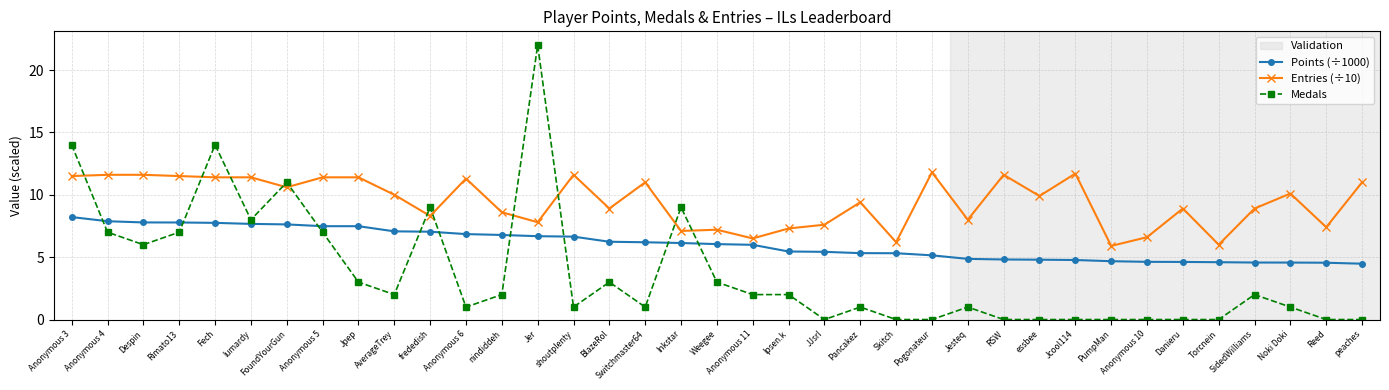

Read the Medals value at BlazeRol.

3.0